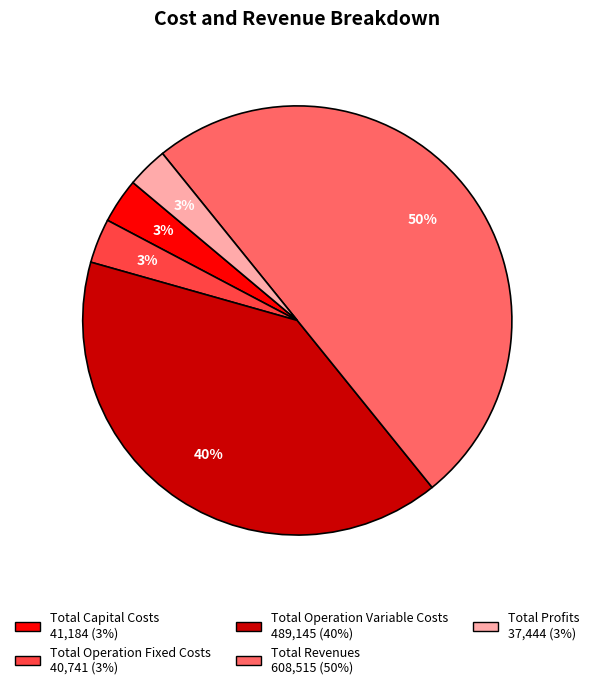

Is the sum of Total Operation Variable Costs and Total Profits greater than half?

No